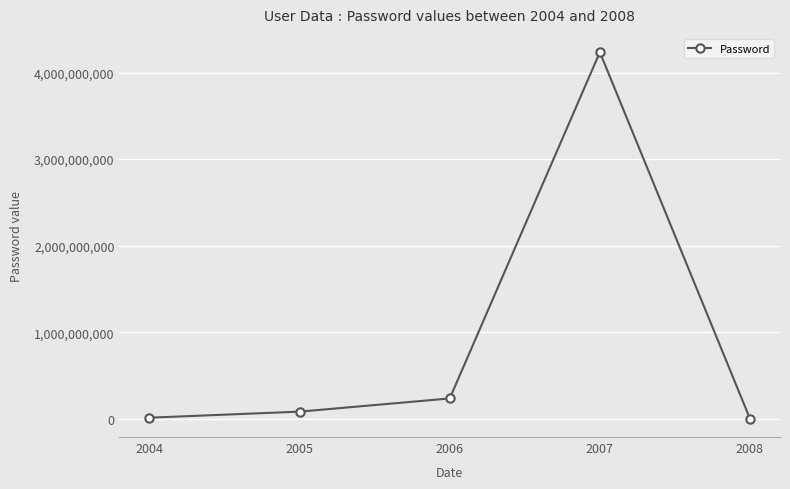

At which label is the value closest to 2117595208?

2006